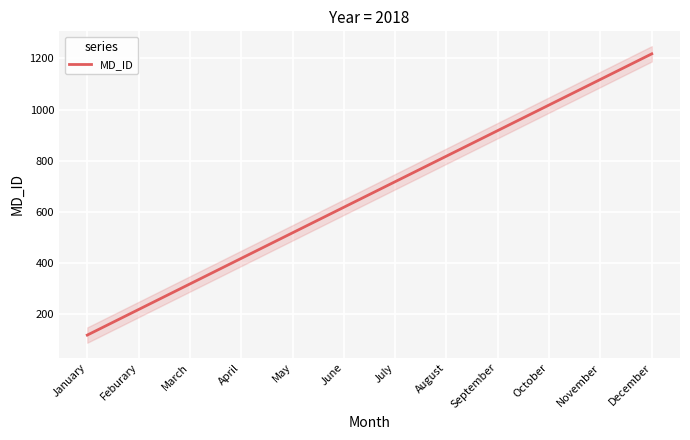

Reading left to right, transcribe all the data shown in this chart.

118	218	318	418	518	618	718	818	918	1018	1118	1218